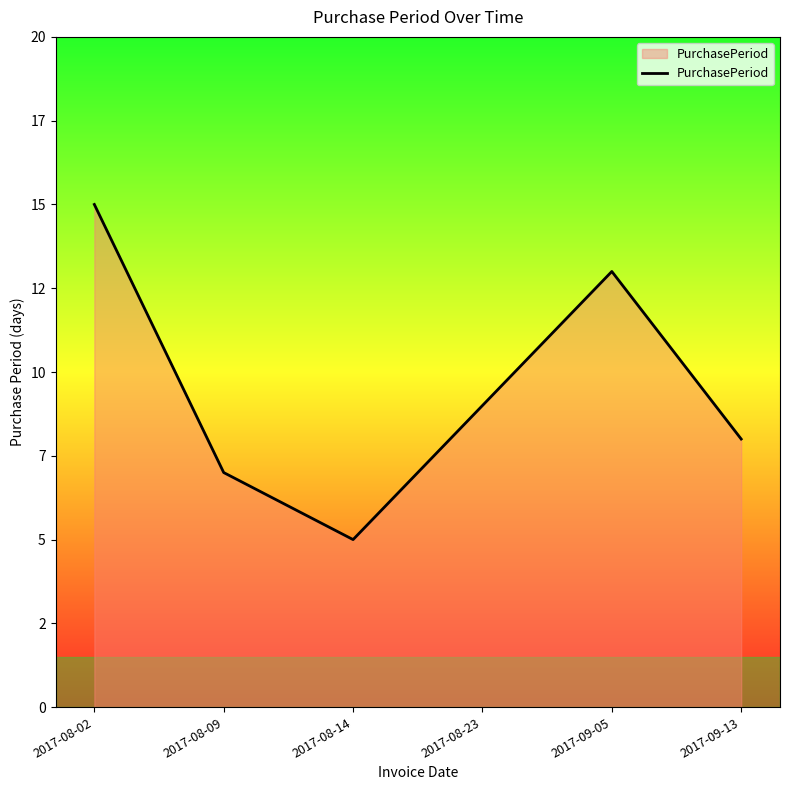

What is the difference between the values at 2017-08-23 and 2017-08-02?

6